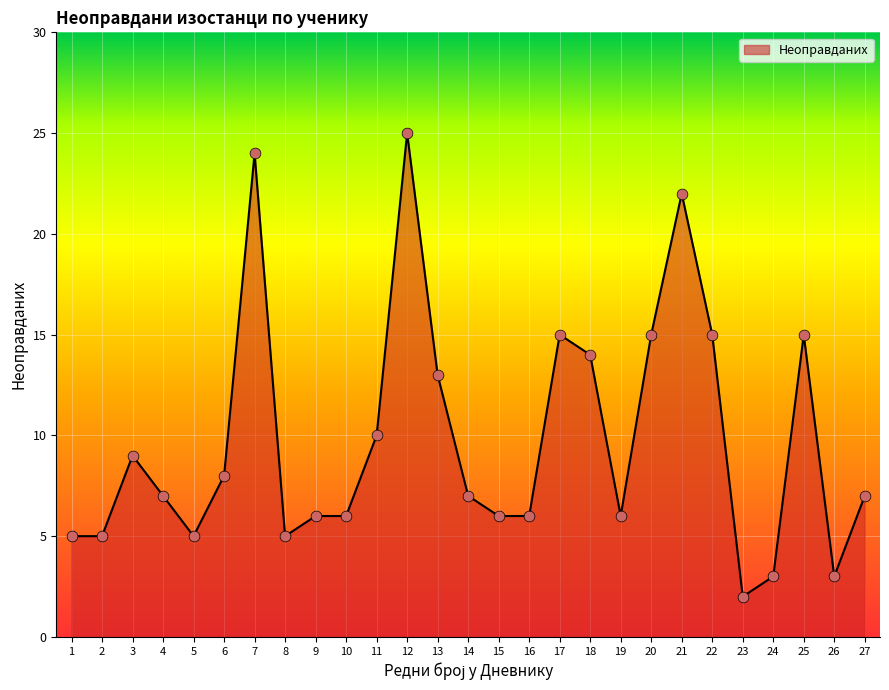

What is the change in value from 6 to 8?

-3